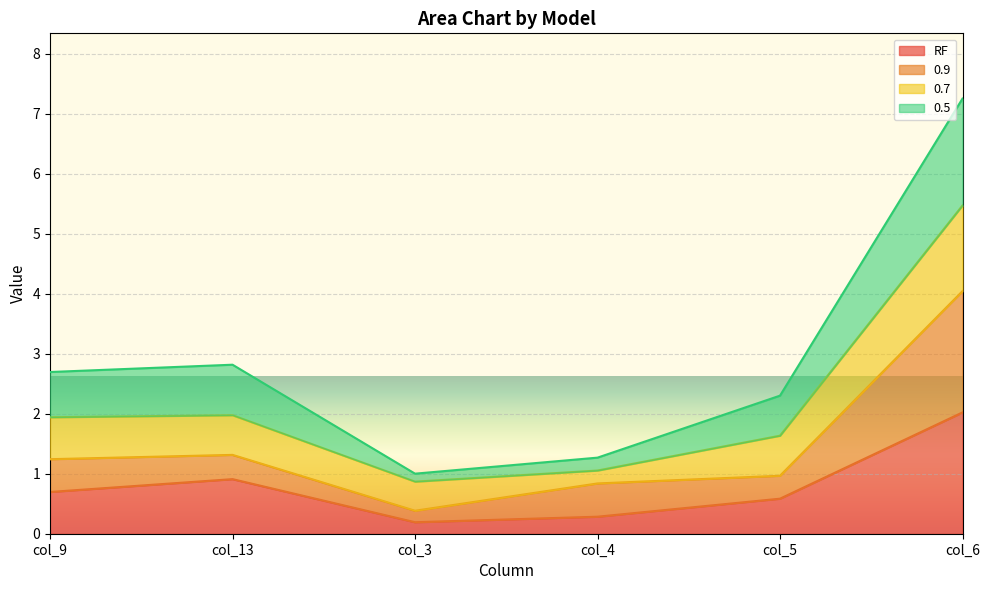

The RF series shows 0.9 at col_13. True or false?

True